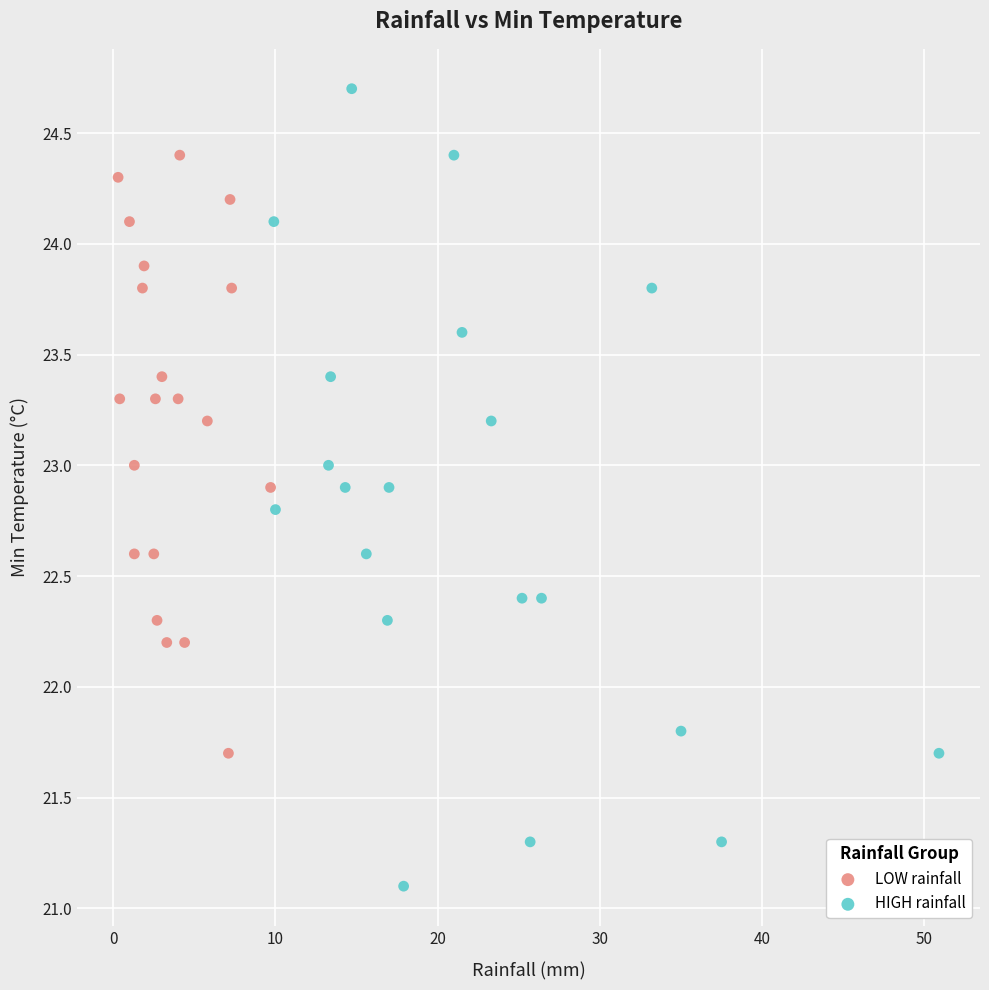

What are all the series names shown in the legend?

LOW rainfall, HIGH rainfall